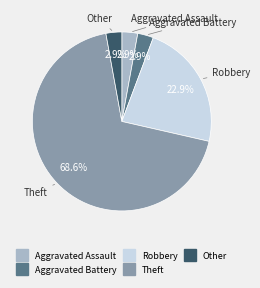

What percentage is NOT represented by Other?

97.1%